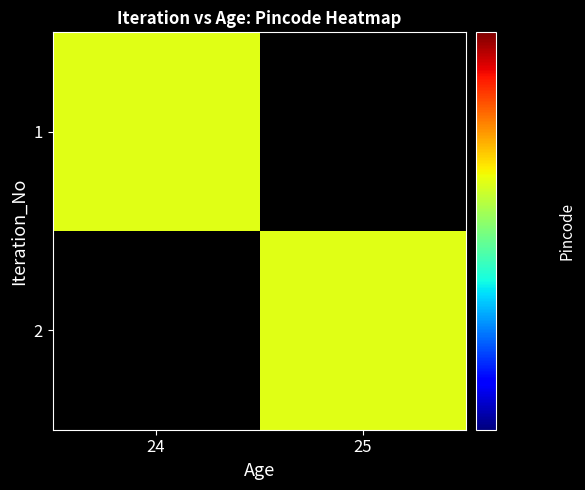

How many data points does each series have?

2